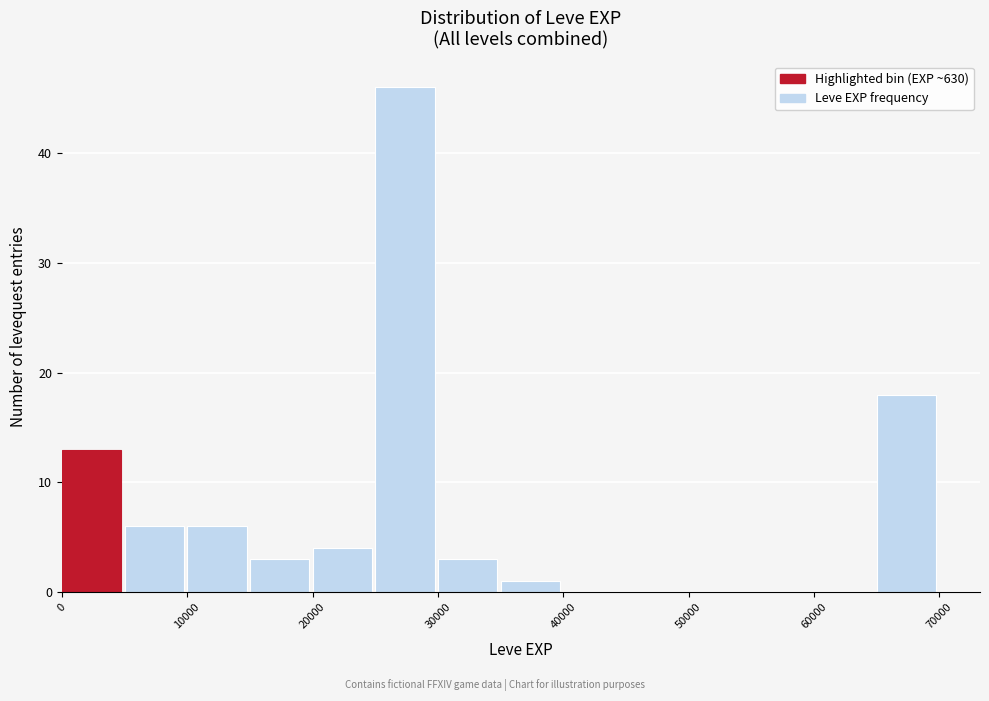

Reading left to right, transcribe this chart: for each bar, give the range it covers on the x-axis and its height. The values are not printed on the chart, so give them approximately, as read against the axis.

0 to 5000: 13
5000 to 10000: 6
10000 to 15000: 6
15000 to 20000: 3
20000 to 25000: 4
25000 to 30000: 46
30000 to 35000: 3
35000 to 40000: 1
40000 to 45000: 0
45000 to 50000: 0
50000 to 55000: 0
55000 to 60000: 0
60000 to 65000: 0
65000 to 70000: 18